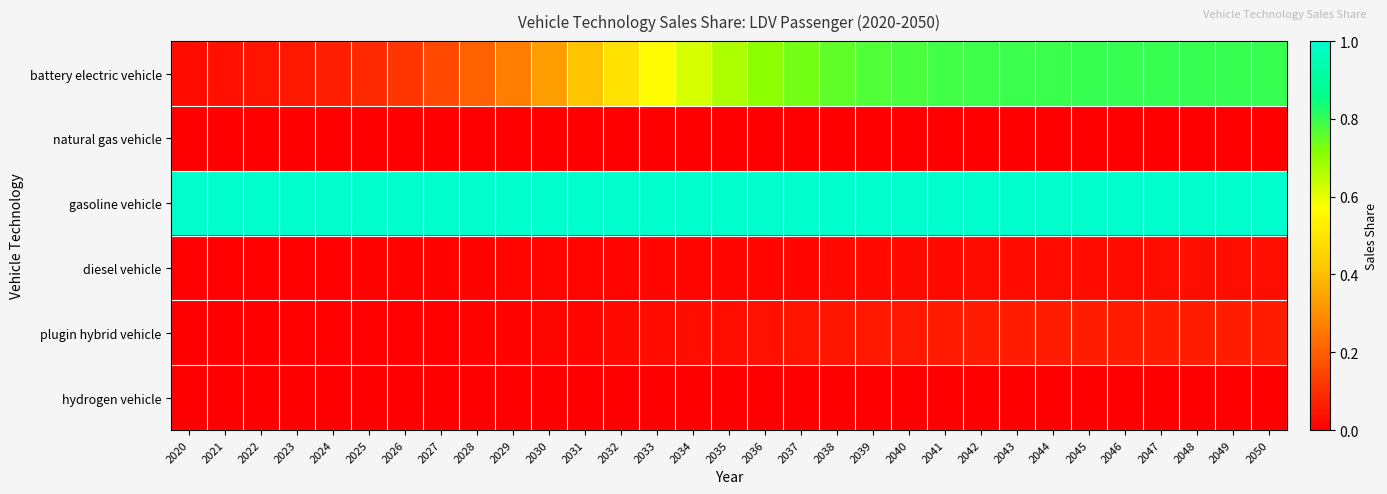

At which category does the chart reach its minimum across all series?

2020